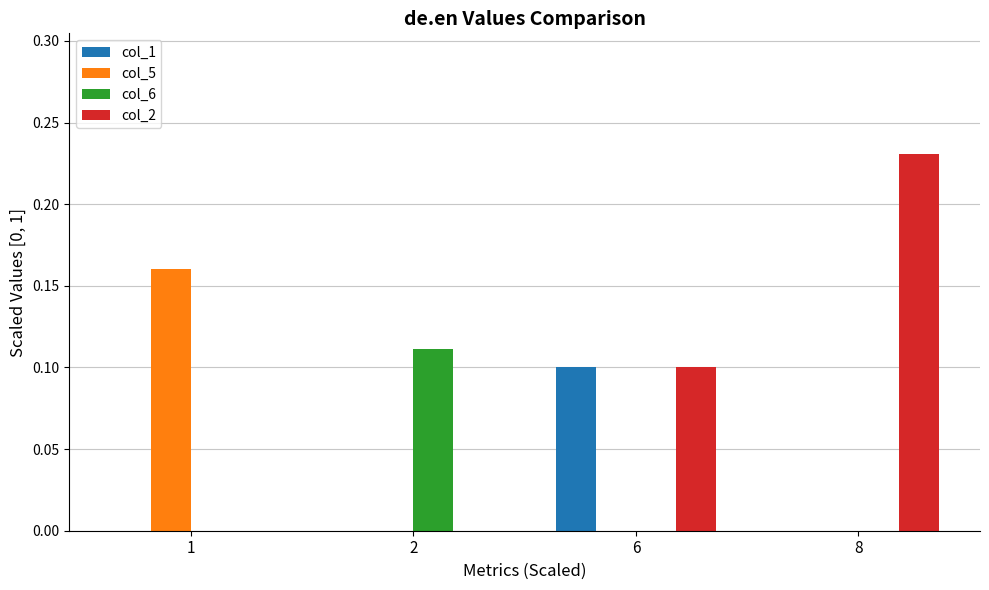

Which series has the largest total across all categories?

col_2